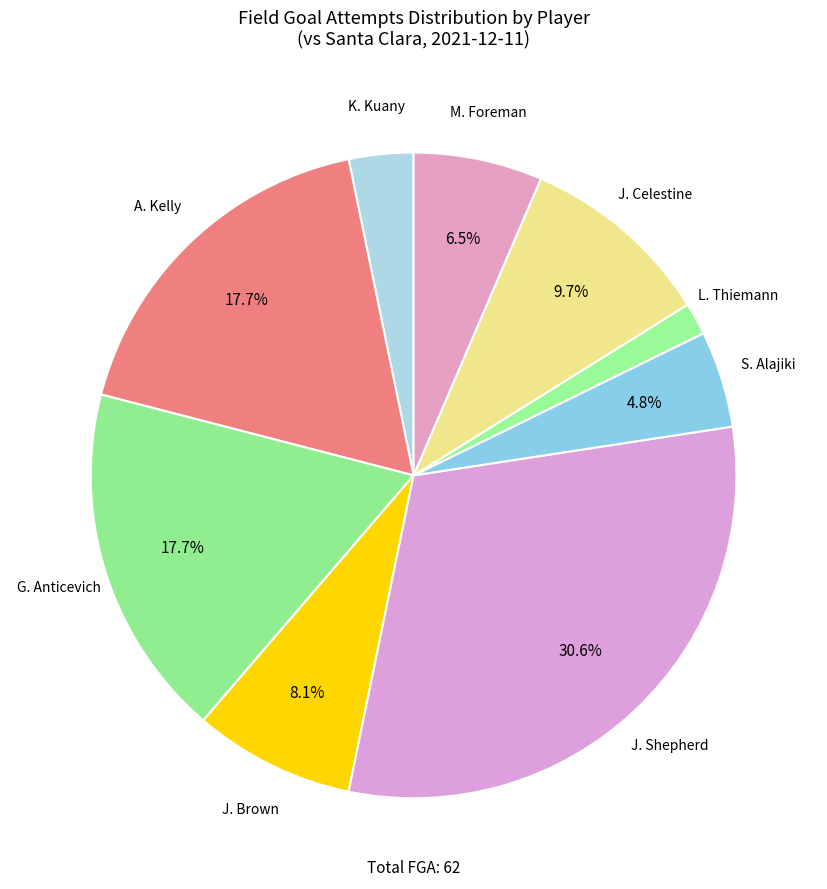

What percentage do M. Foreman and G. Anticevich together represent?

24.2%